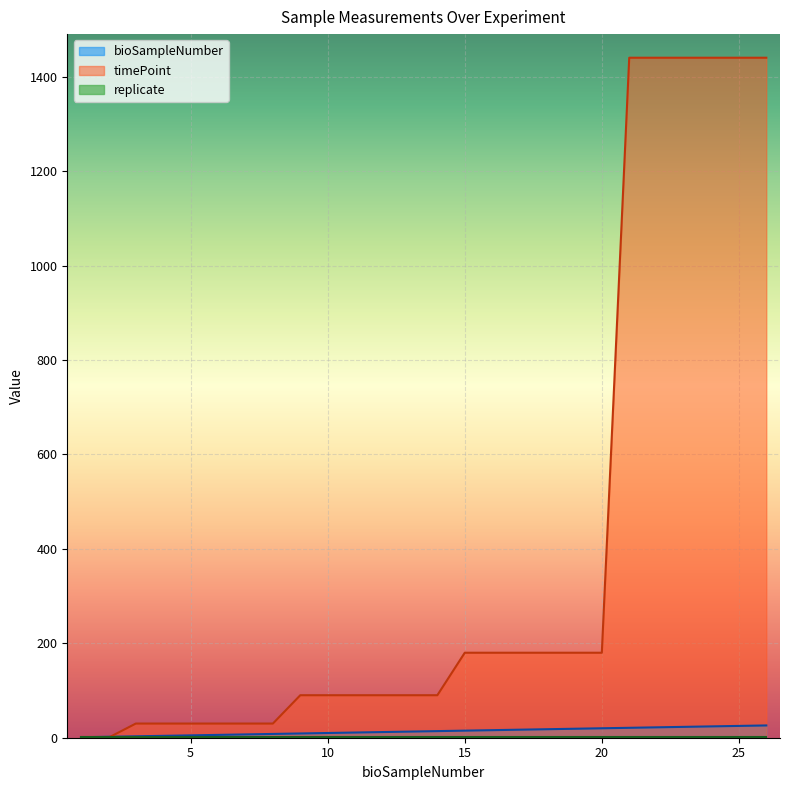

After their last crossing, which series has the higher values: bioSampleNumber or timePoint?

timePoint